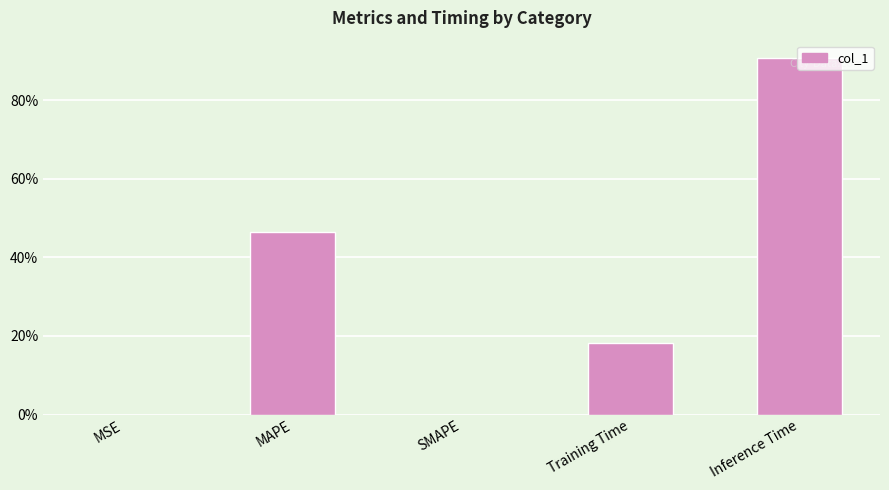

What is the approximate value at Training Time?

0.2